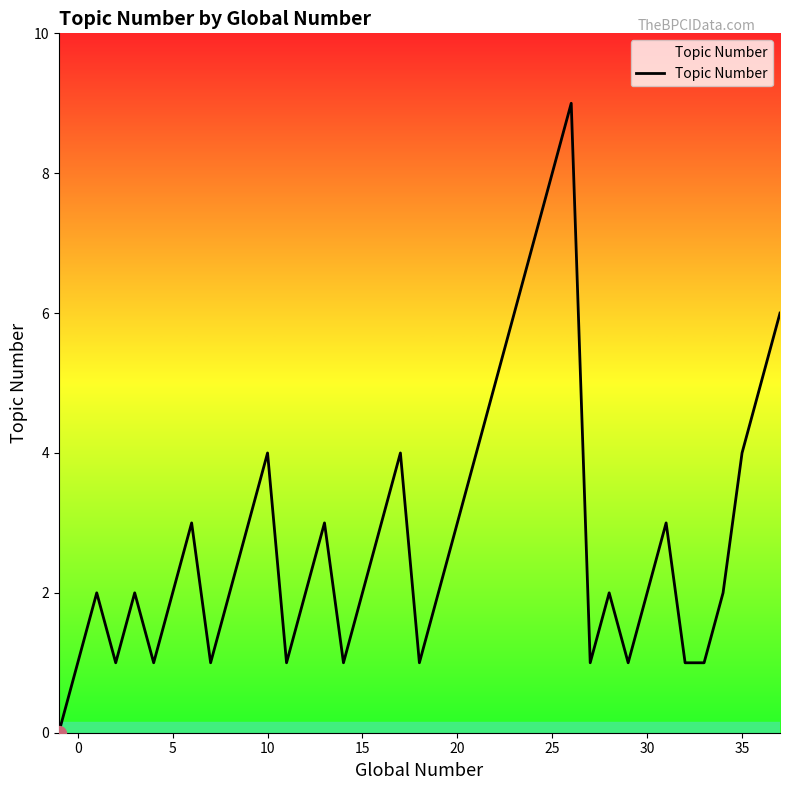

What is the maximum value shown in the chart?

9